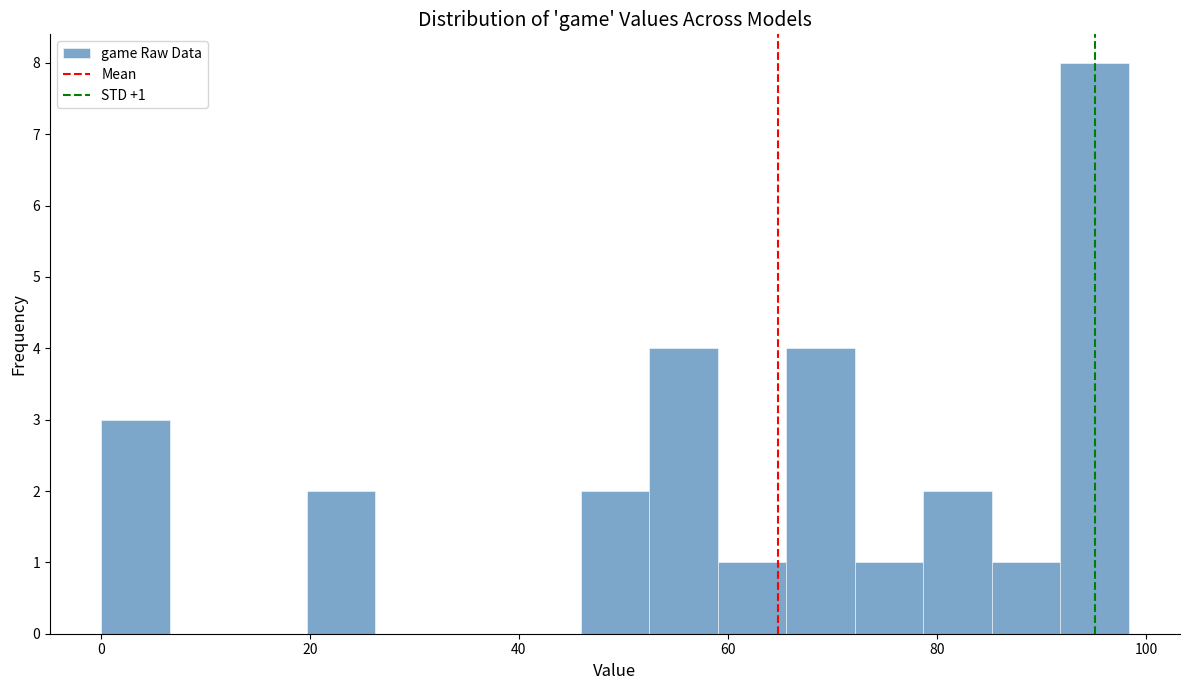

Around what value on the x-axis is the tallest bar? Give the approximate position of its centre, as read against the axis.

96